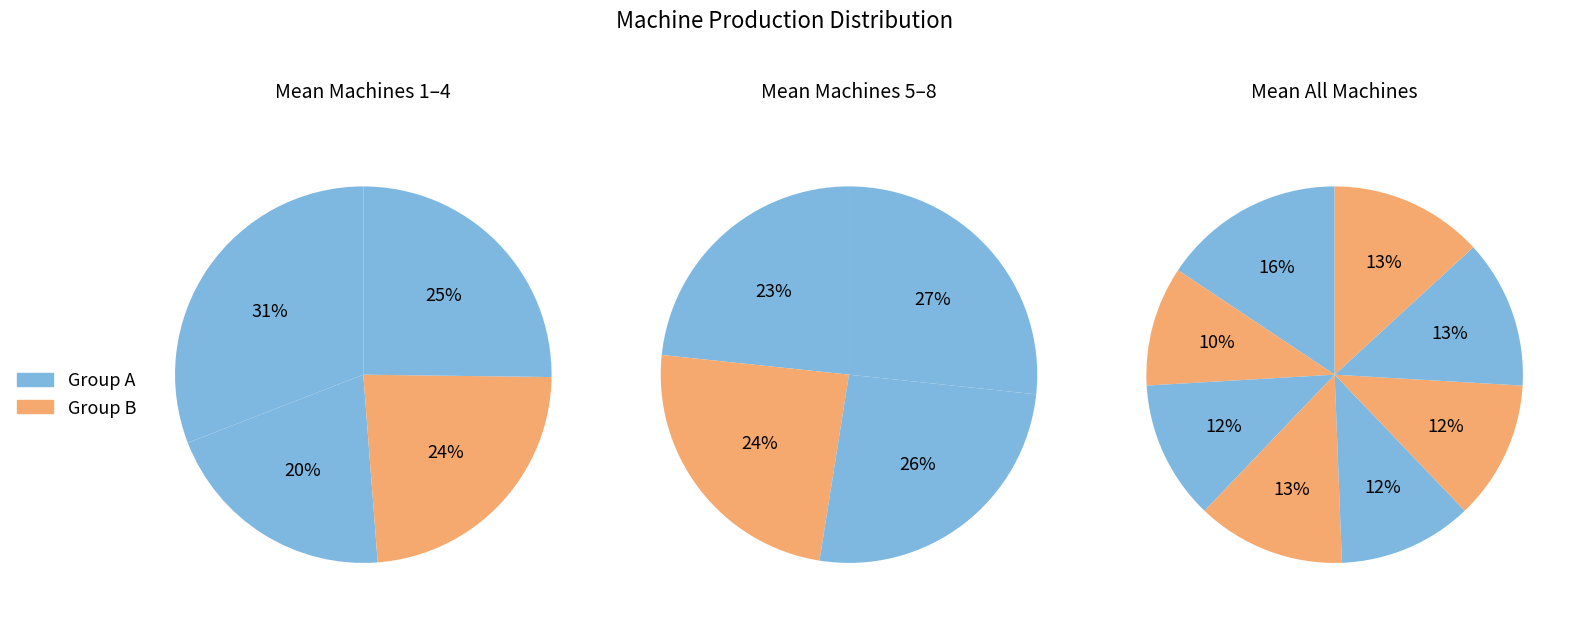

To the nearest percent, what percentage of the pie is Machine 4?

13%